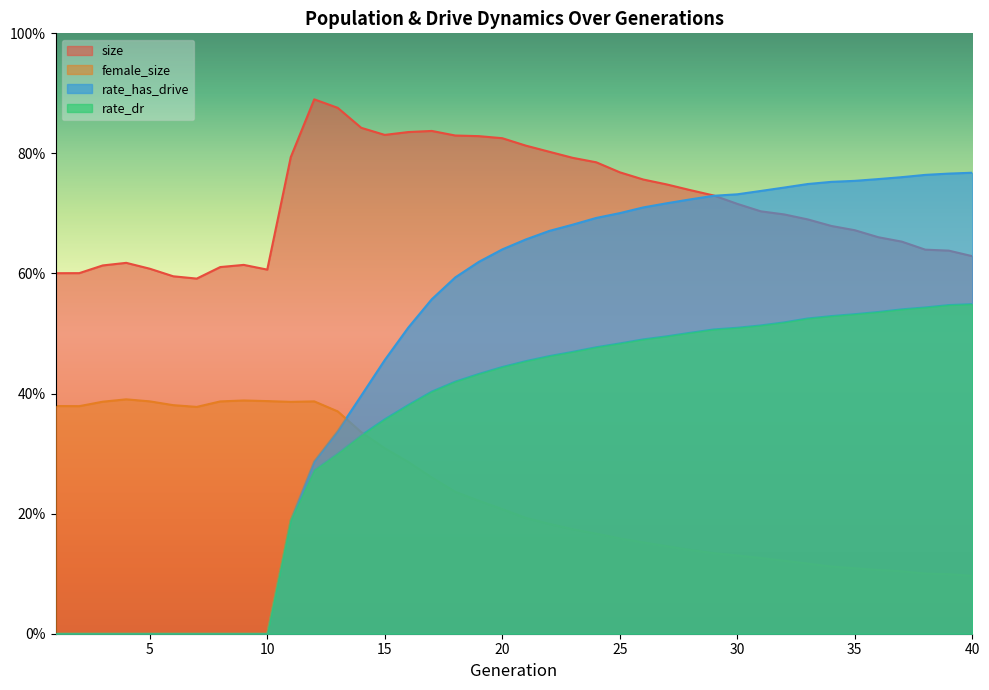

Rank the series by their average value, from lowest to highest.

female_size, rate_dr, rate_has_drive, size